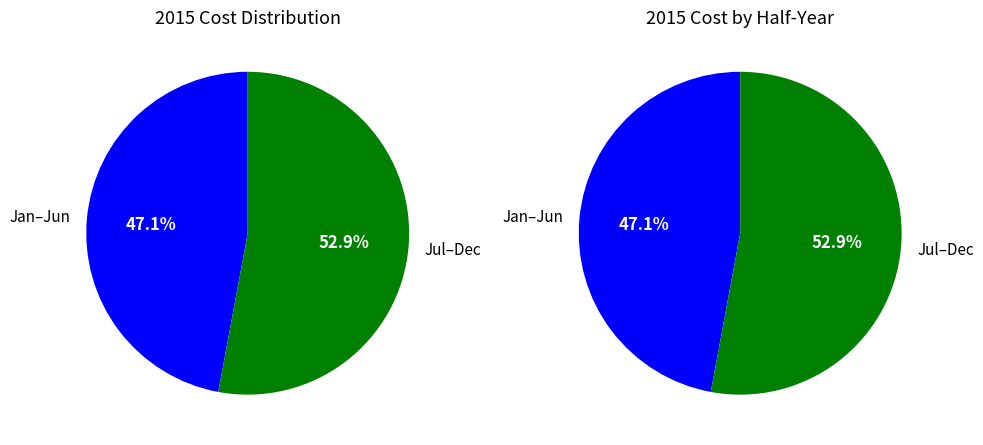

Combined, do Jan and May account for over 50%?

No